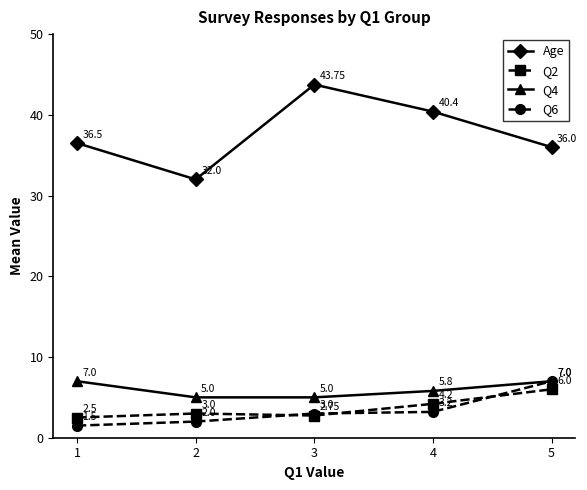

True or false: Q2 and Age intersect in this chart.

False